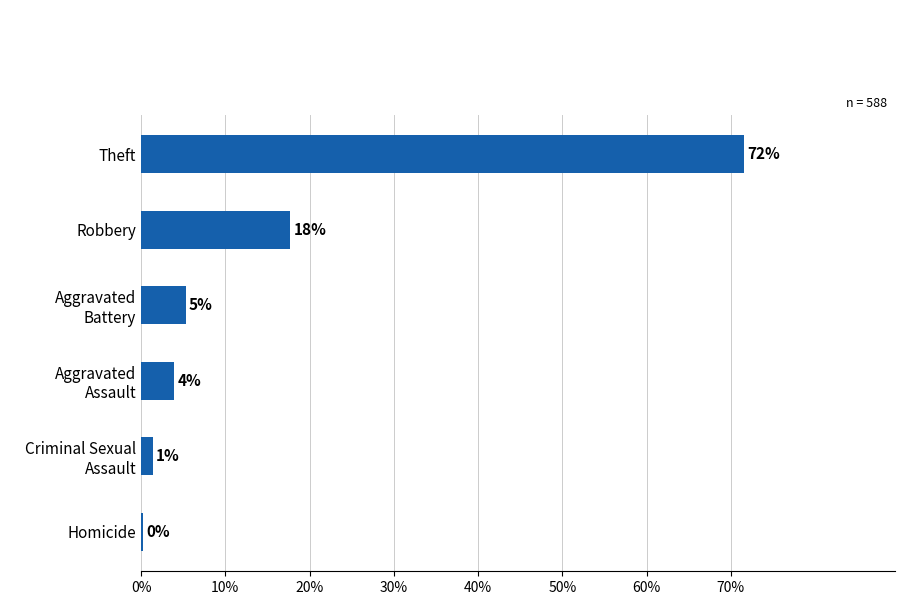

What is the smallest value displayed?

0.2